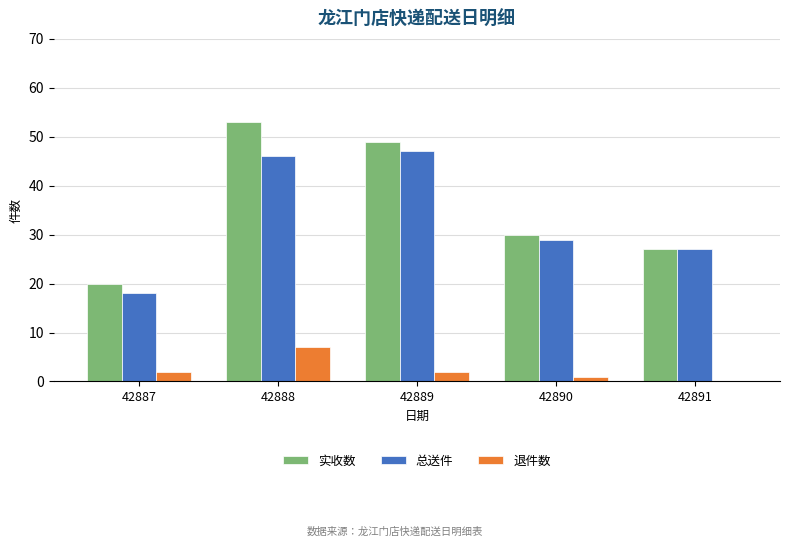

Read the 退件数 value at 42888.

7